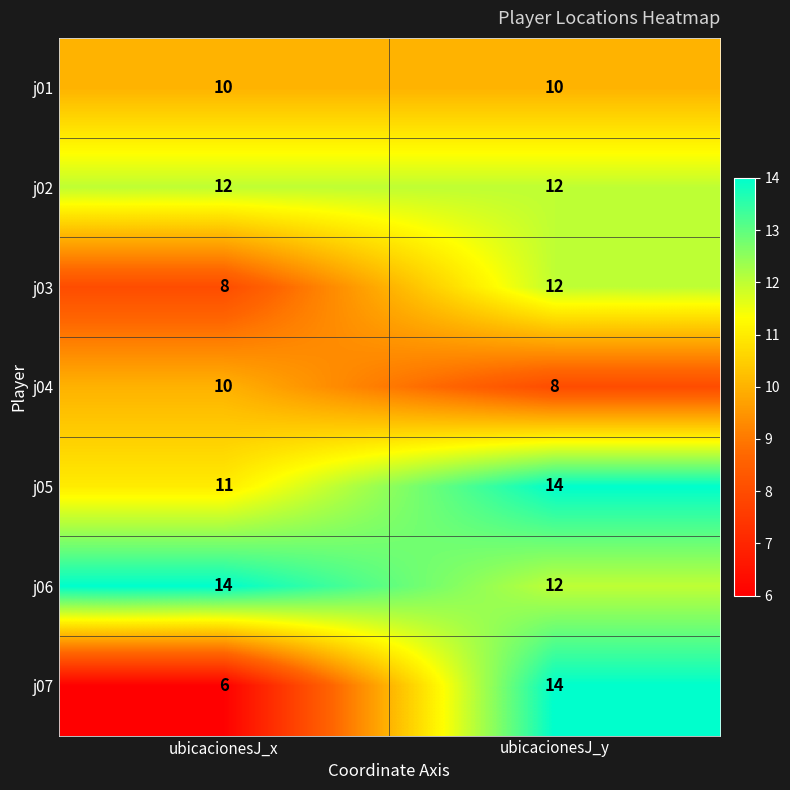

Which series has the widest spread of values?

j07